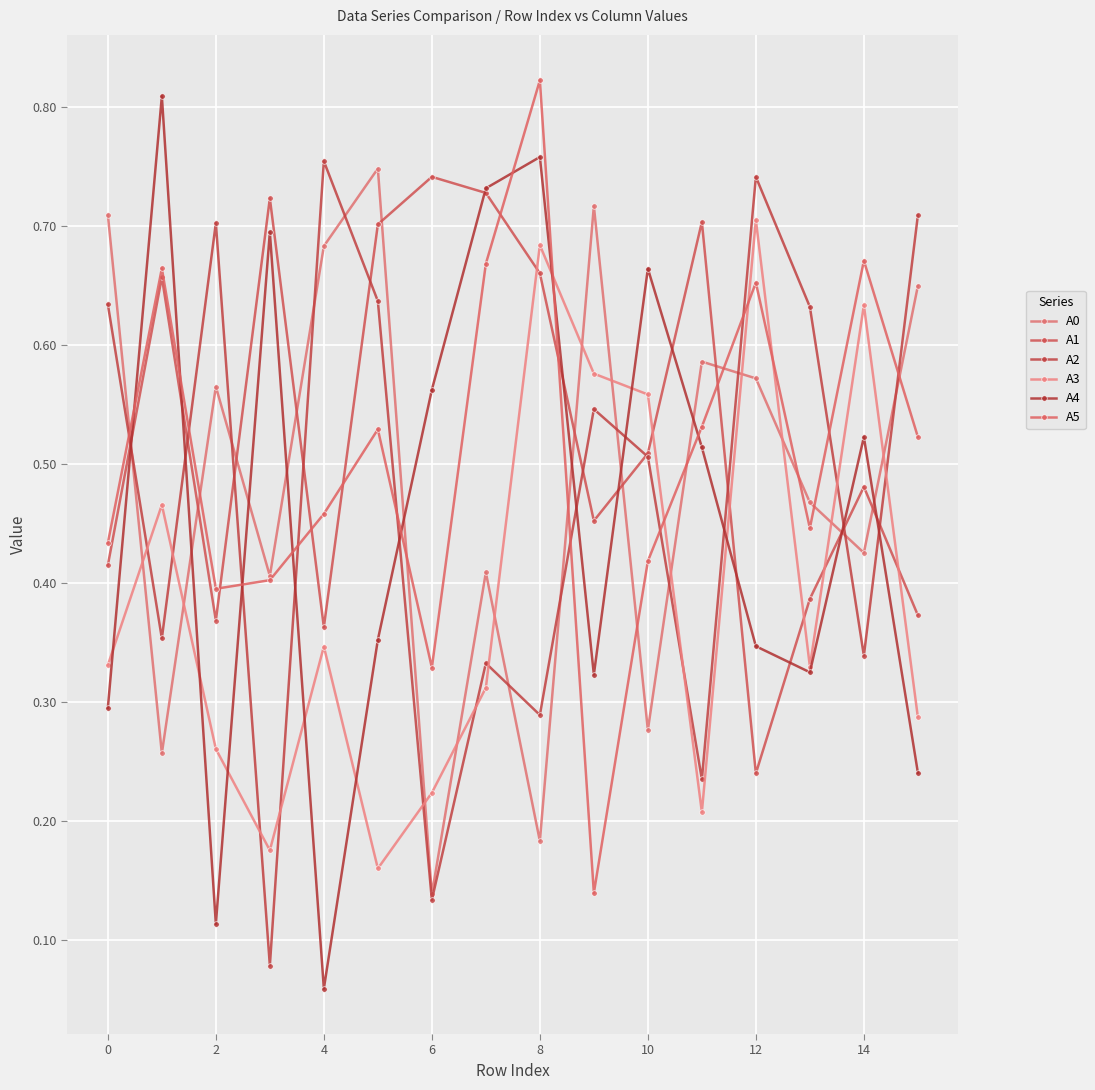

How many data points does each series have?

16